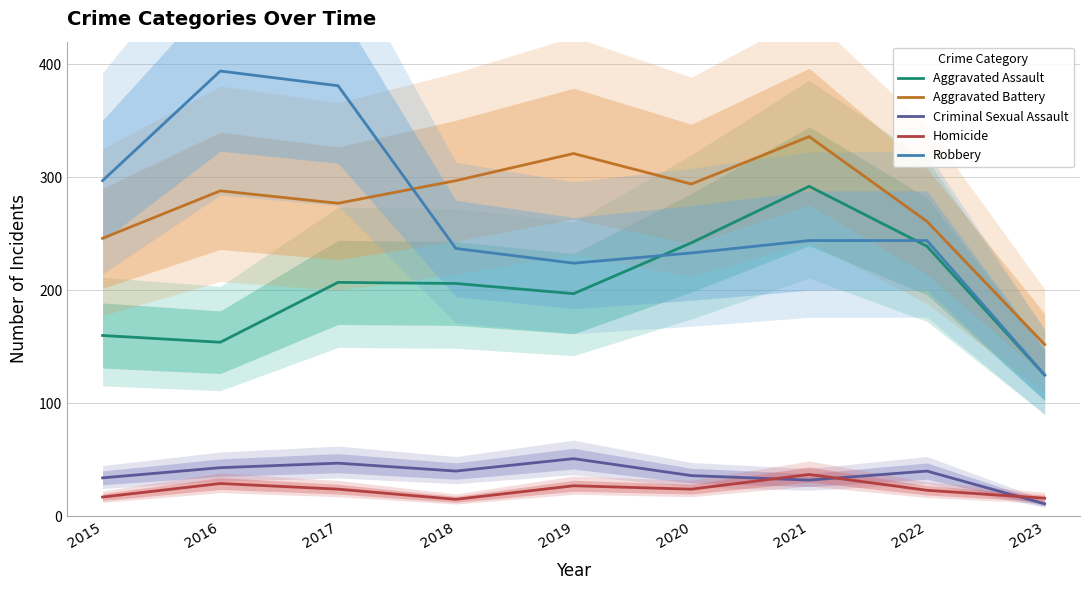

How many lines are shown in the chart?

5